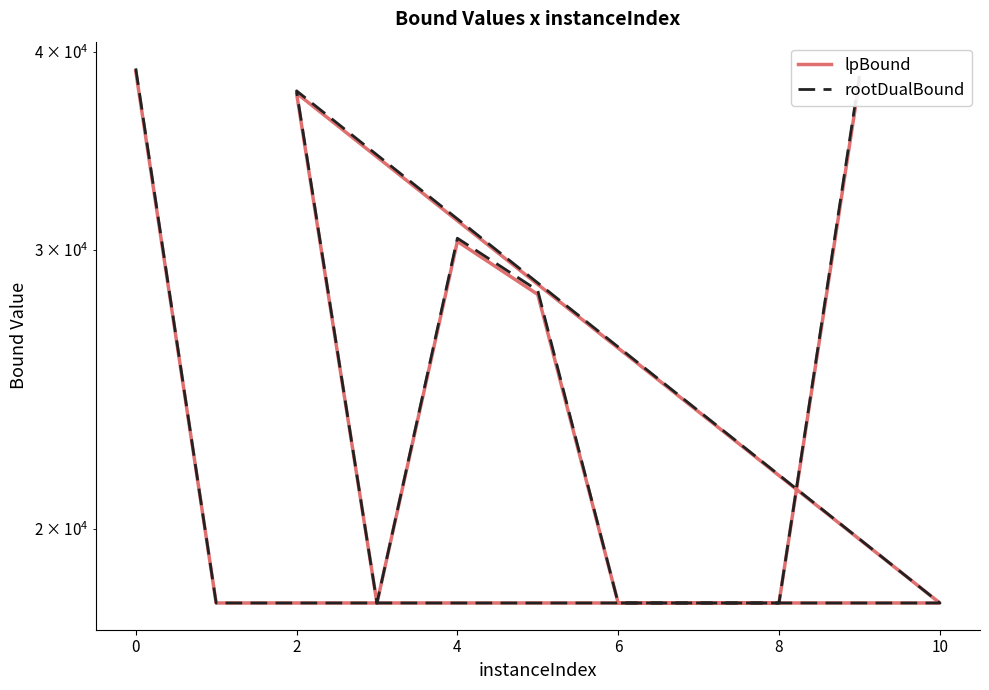

List the series in order of their overall mean, highest first.

rootDualBound, lpBound